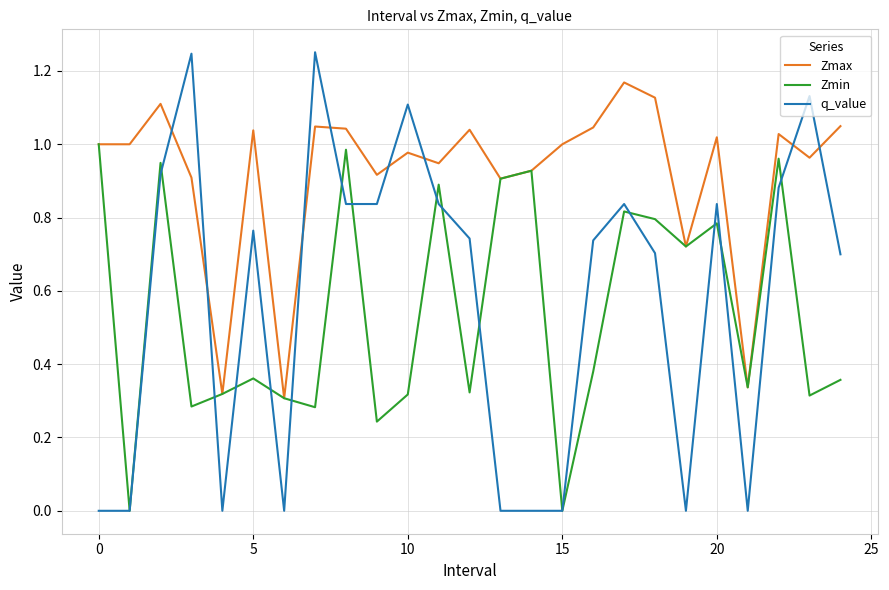

Rank the series by their maximum value, from lowest to highest.

Zmin, Zmax, q_value